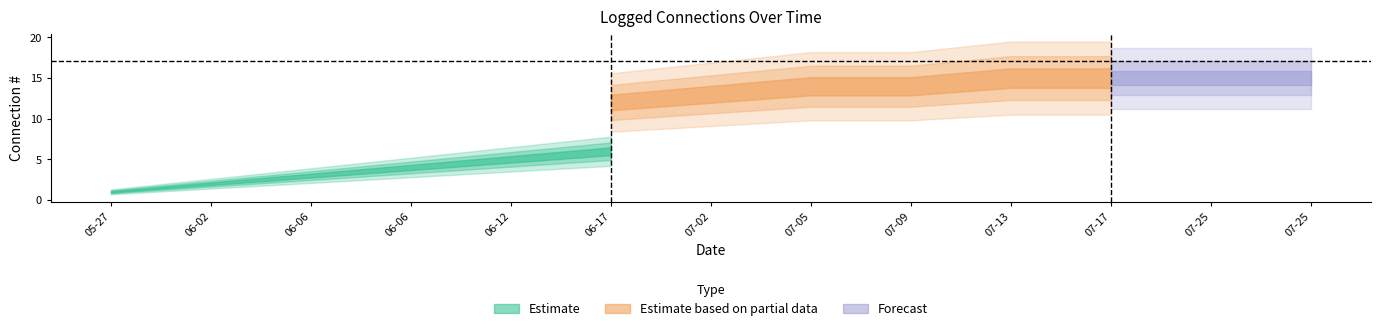

Which has a higher value, 2024-07-13 or 2024-06-12?

2024-07-13